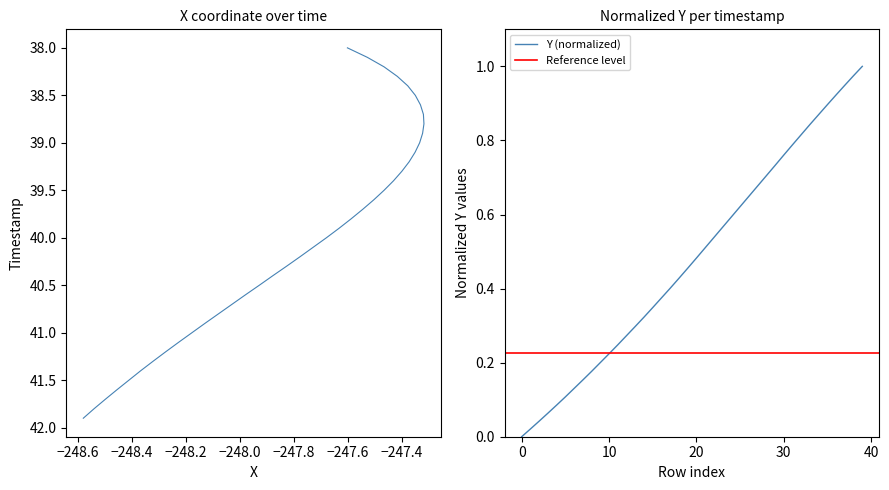

Reading left to right, transcribe all the data shown in this chart.

0.0	0.0	0.0	0.1	0.1	0.1	0.1	0.2	0.2	0.2	0.2	0.2	0.3	0.3	0.3	0.3	0.4	0.4	0.4	0.5	0.5	0.5	0.5	0.6	0.6	0.6	0.6	0.7	0.7	0.7	0.8	0.8	0.8	0.8	0.9	0.9	0.9	0.9	1.0	1.0